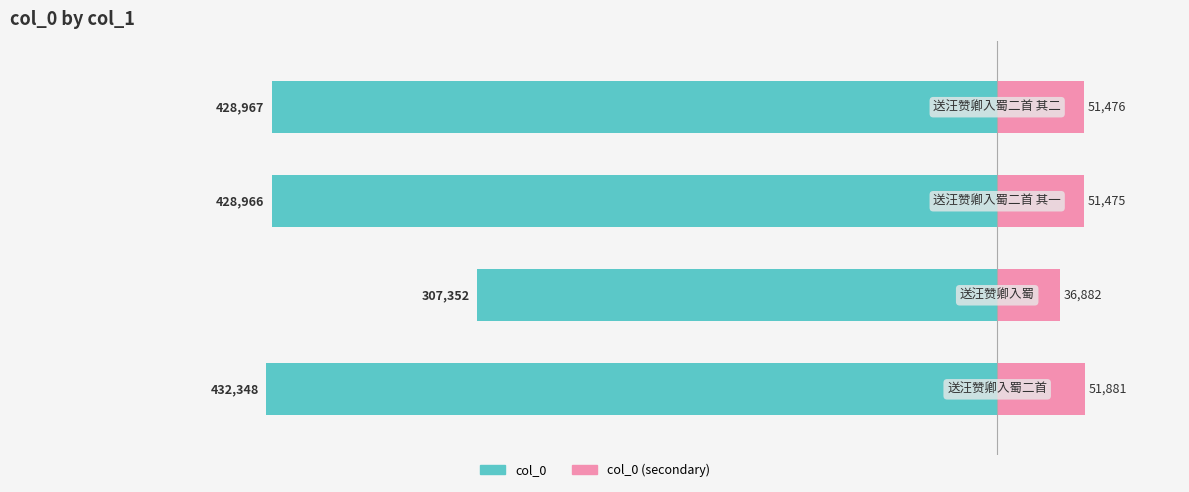

Between 3 and 1, which is larger?

1